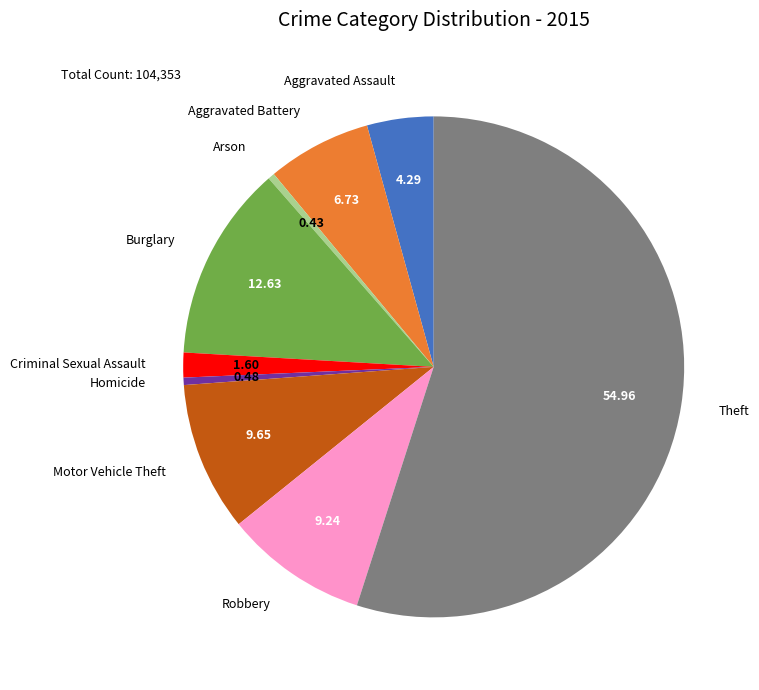

What is the largest slice in the pie chart?

Theft